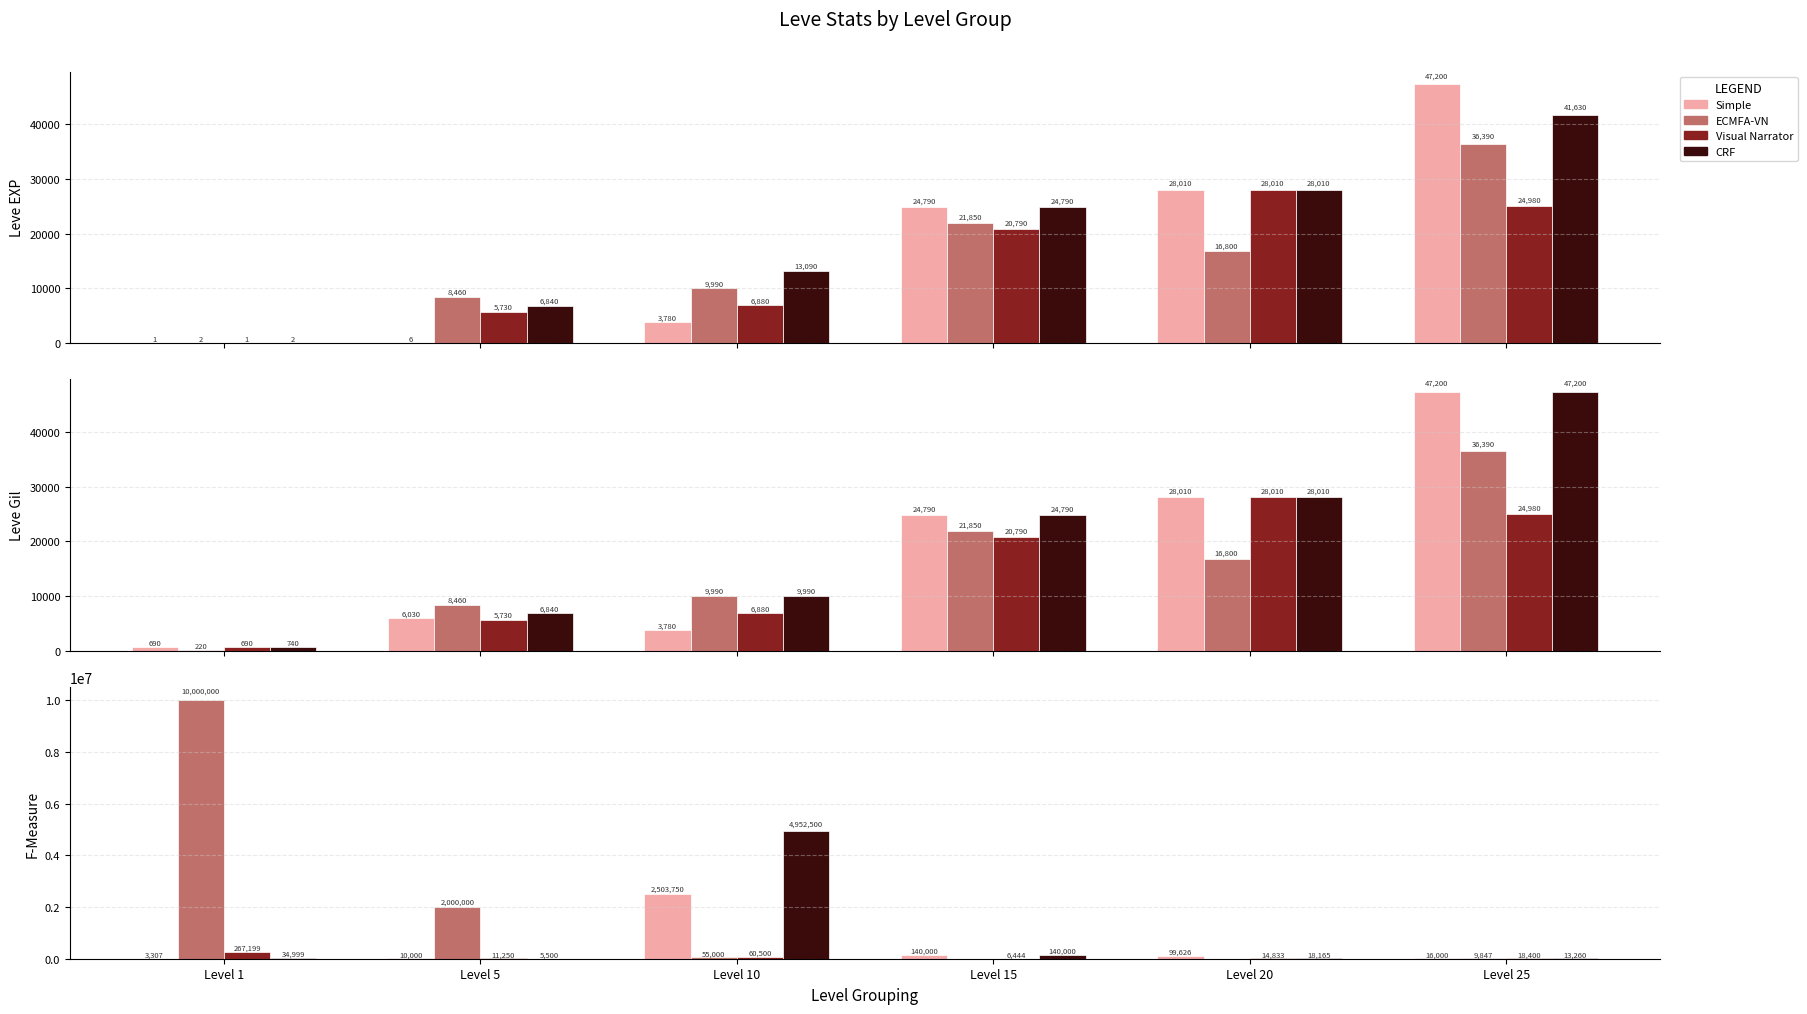

At which label does ECMFA-VN first exceed 55000?

Level 1